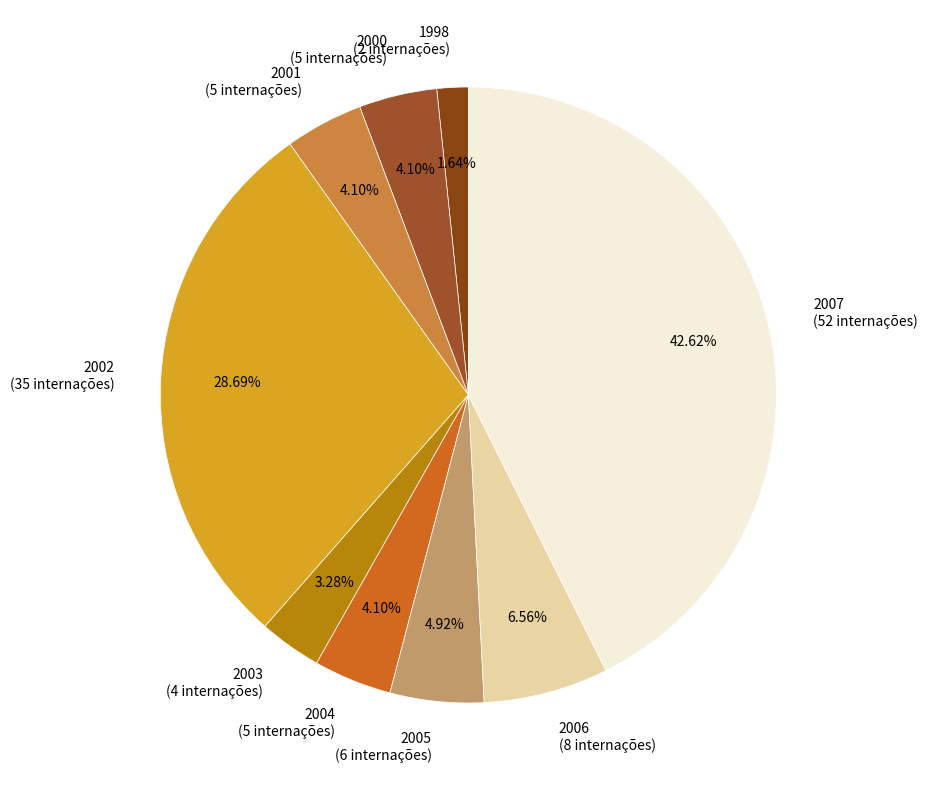

What percentage is the 2006 slice, to the nearest percent?

7%